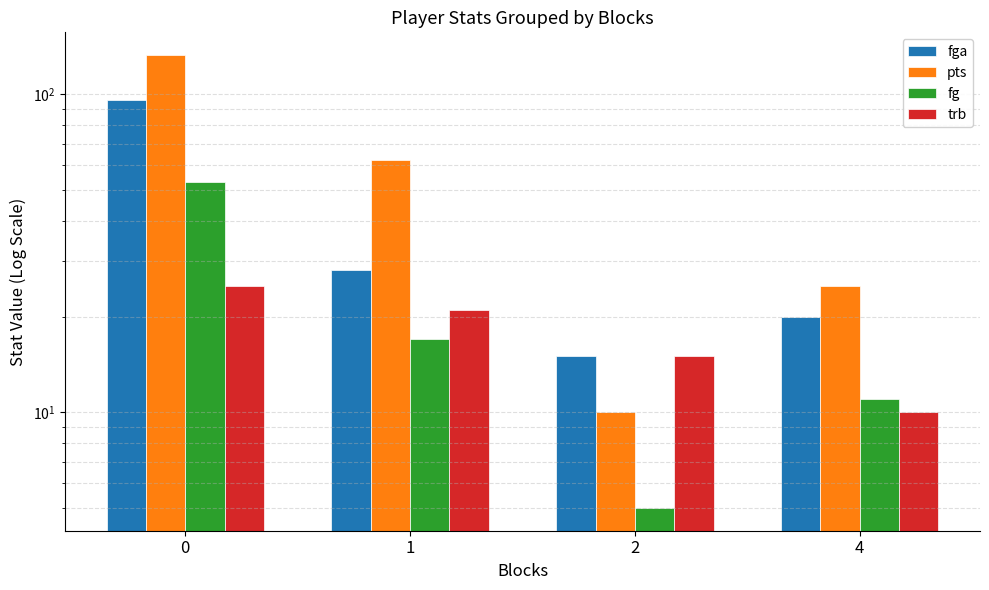

At how many categories does at least one series exceed 108?

1